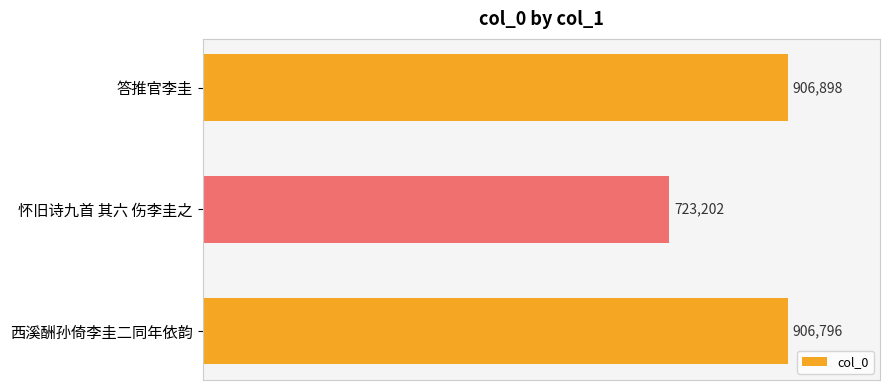

List the labels in order of value, smallest first.

怀旧诗九首 其六 伤李圭之, 西溪酬孙倚李圭二同年依韵, 答推官李圭